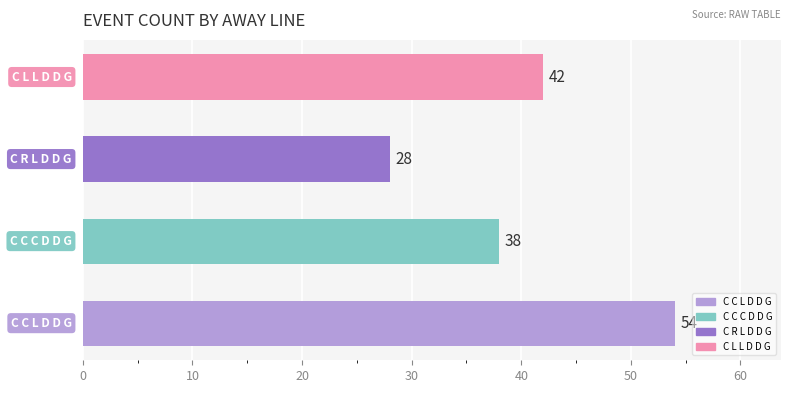

Count the number of categories in the chart.

4